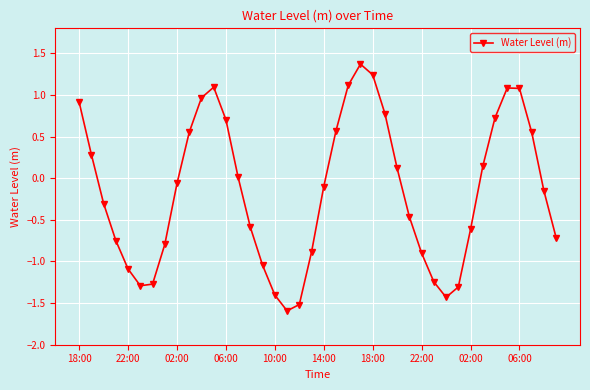

What is the difference between the maximum and minimum values?

3.0